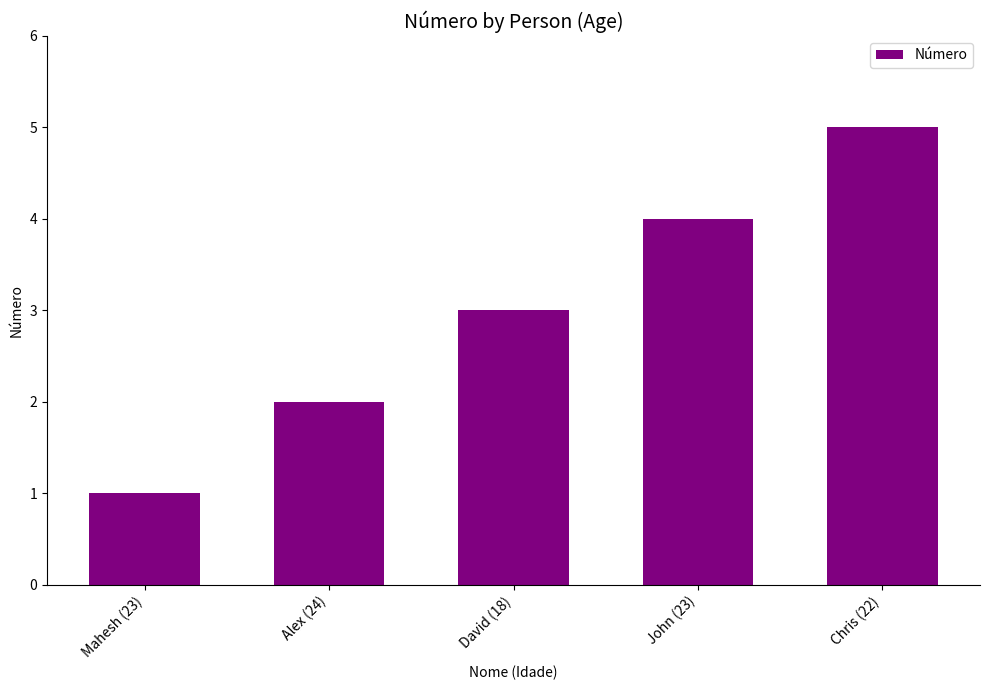

What is the sum of all values?

15